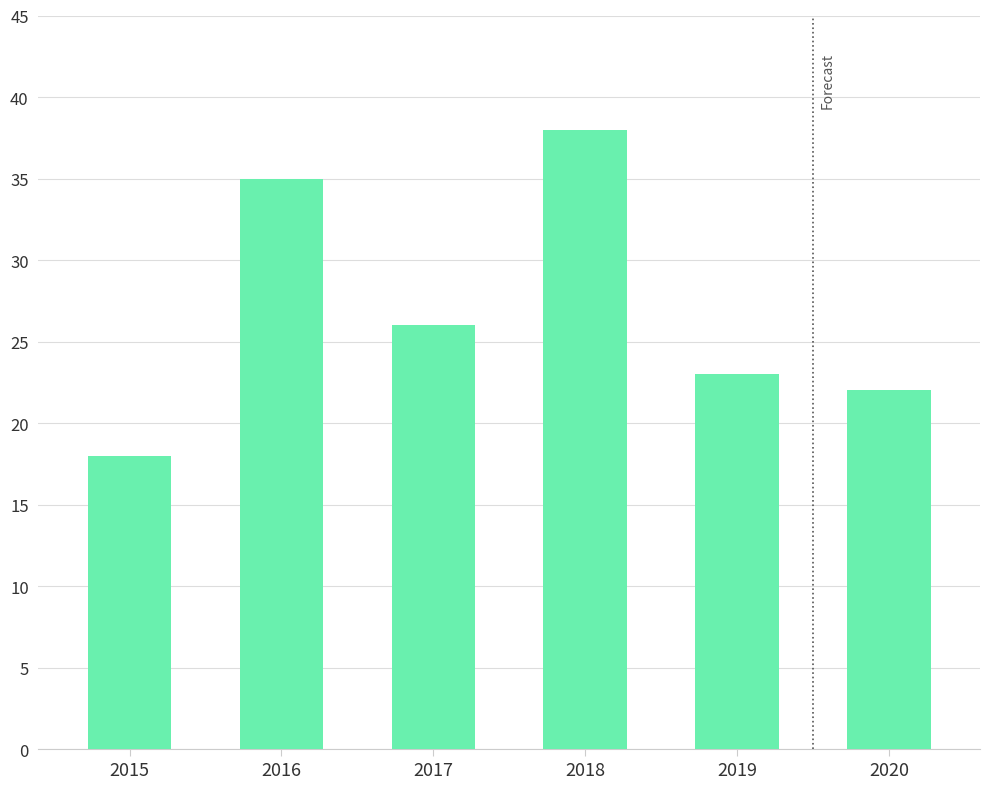

Approximately how many times larger is the value at 2020 compared to 2019?

1.0